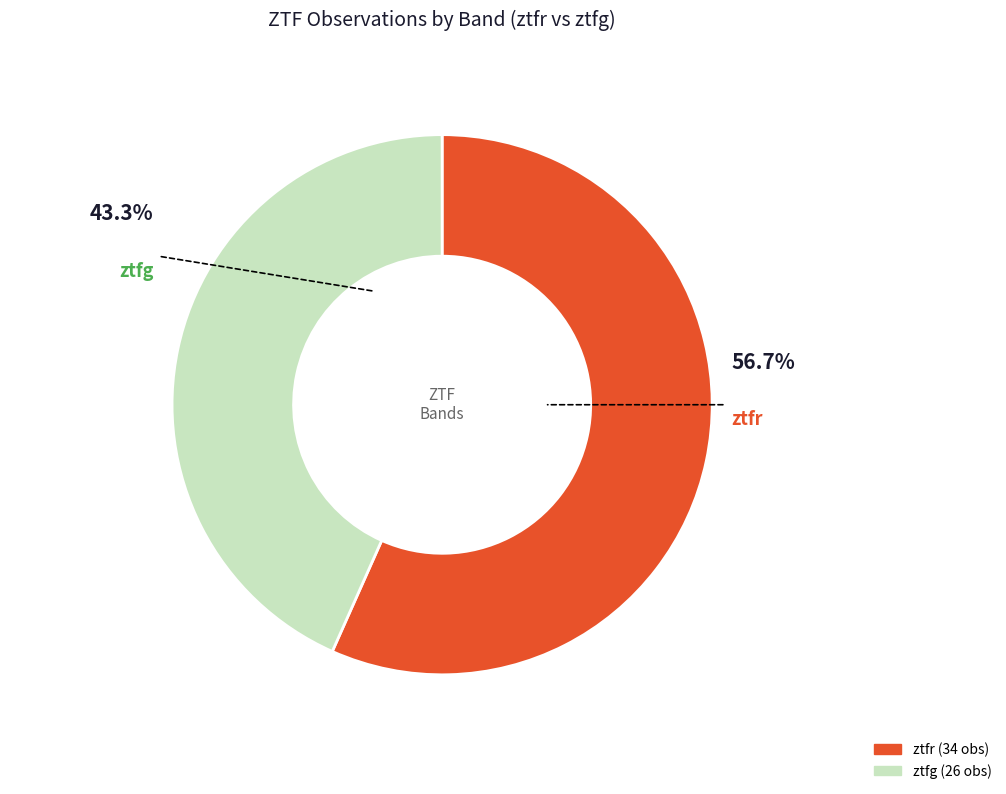

To the nearest percent, what portion does ztfr represent?

57%